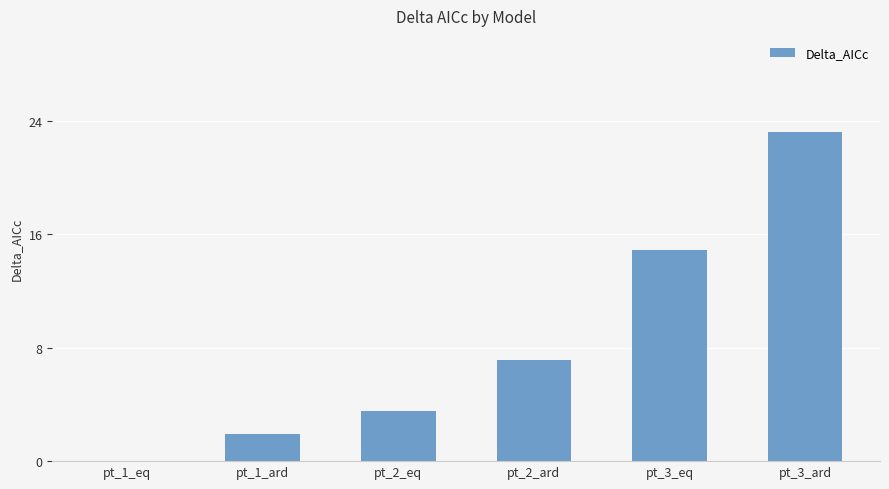

What is the greatest value displayed?

23.3